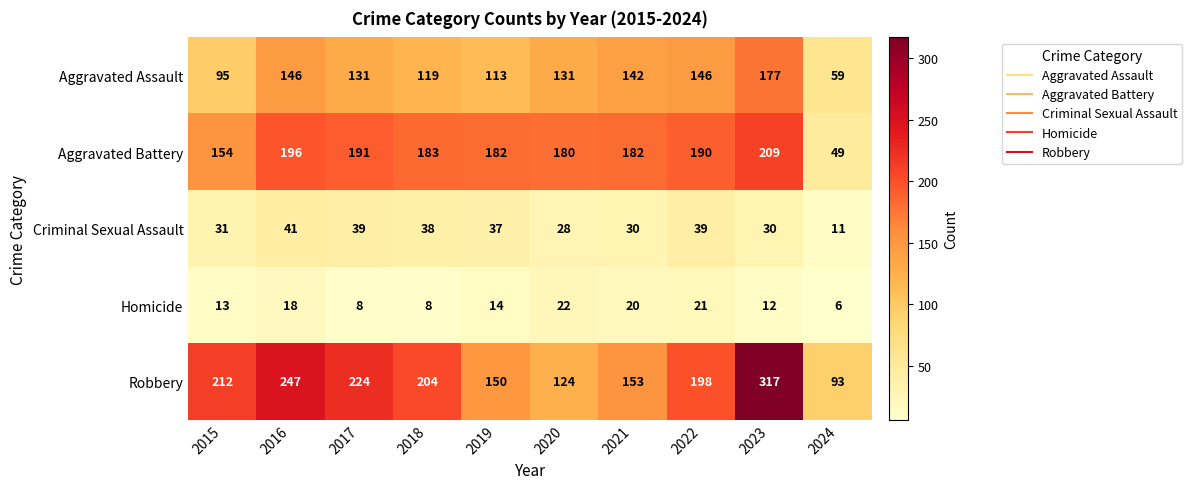

List the series in order of their peak value, highest first.

Robbery, Aggravated Battery, Aggravated Assault, Criminal Sexual Assault, Homicide